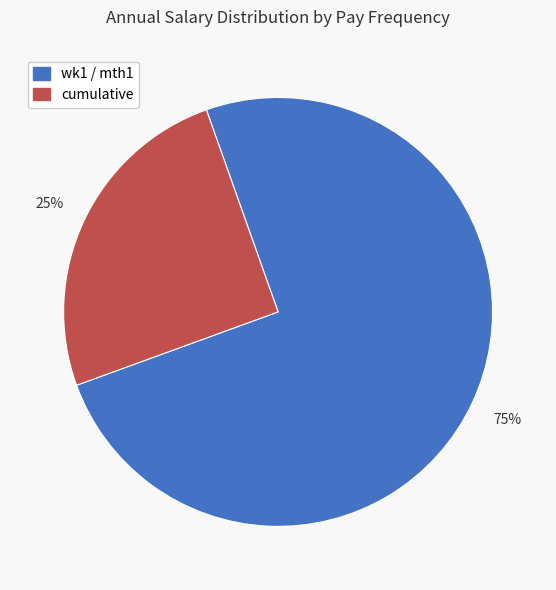

Does any single category account for the majority?

Yes